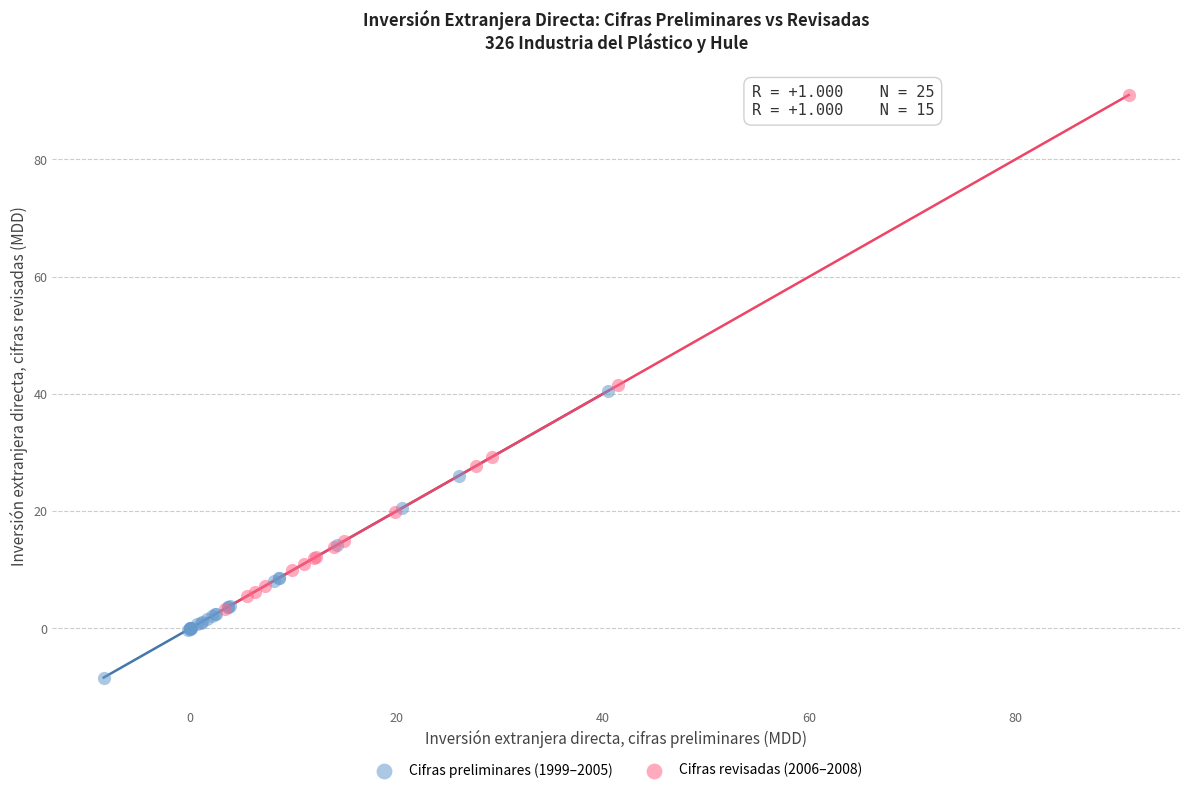

Which series has the widest spread of Y values?

Cifras revisadas (2006–2008)